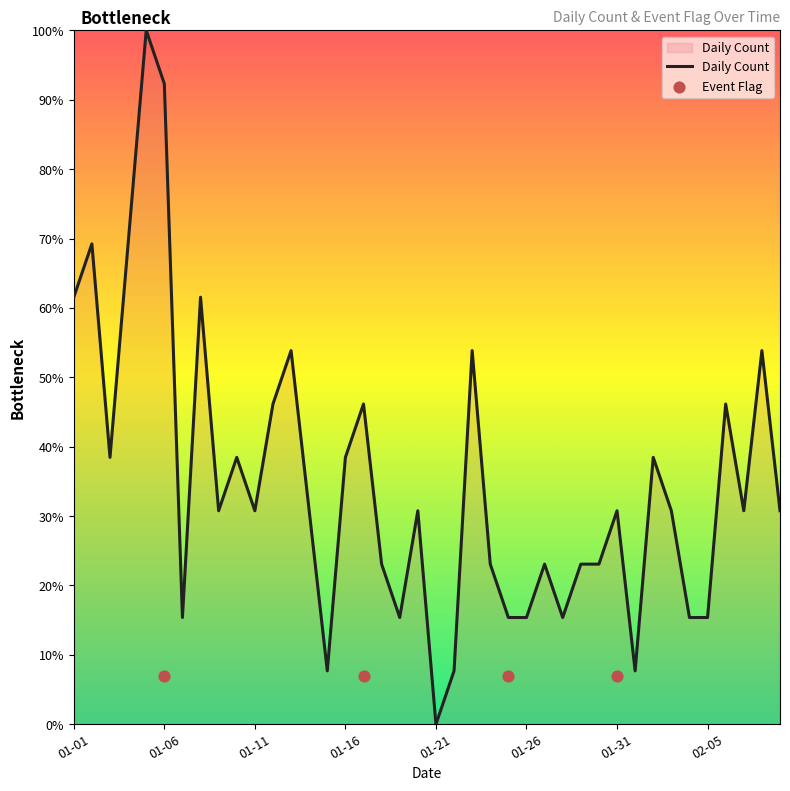

Approximately how many times larger is the value at 2023-01-22 compared to 2023-02-02?

0.2